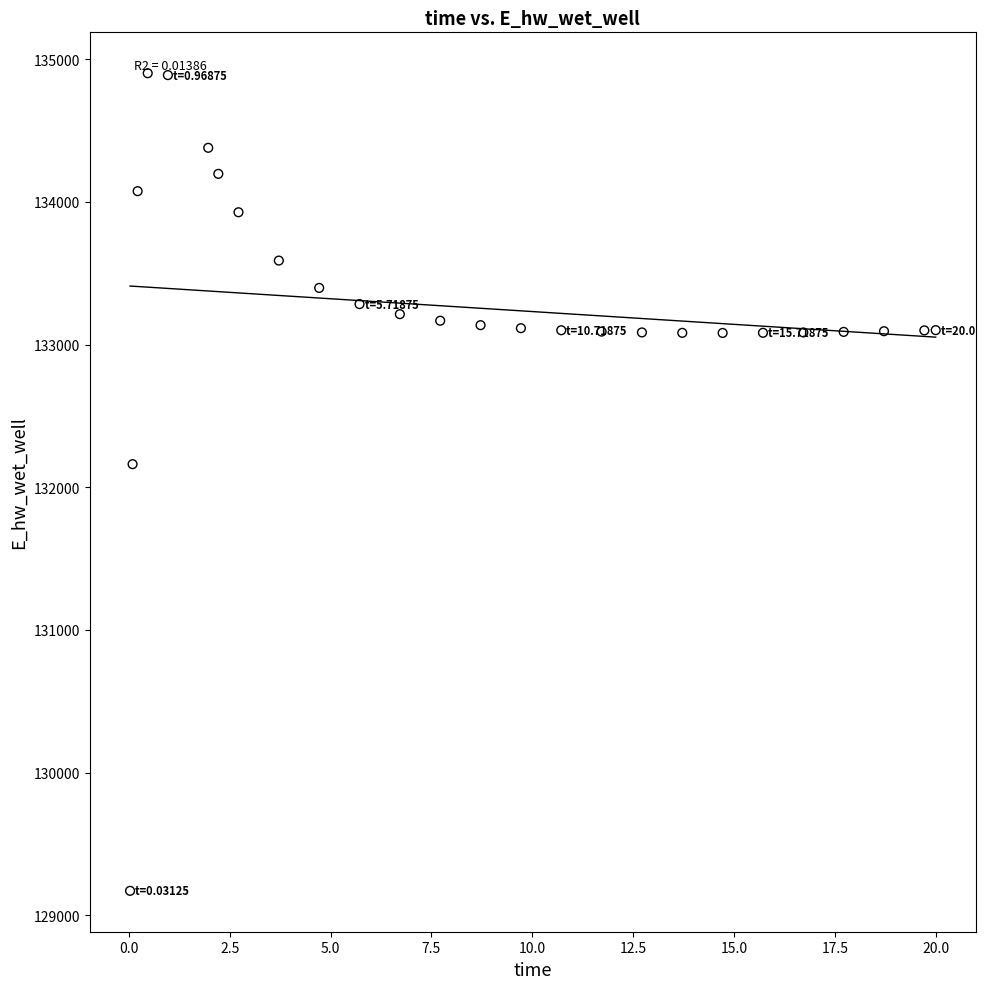

What Y value in the scatter plot is closest to 132036?

132162.0